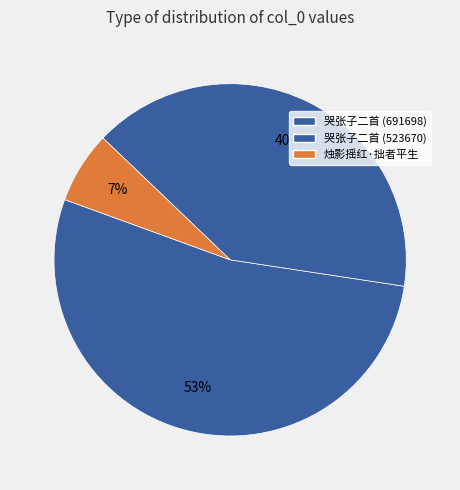

What is the smallest slice in the pie chart?

烛影摇红·拙者平生